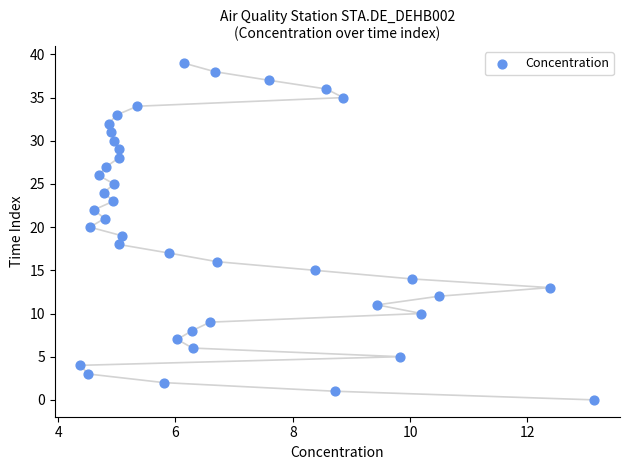

What is the range of Y values (max minus min)?

39